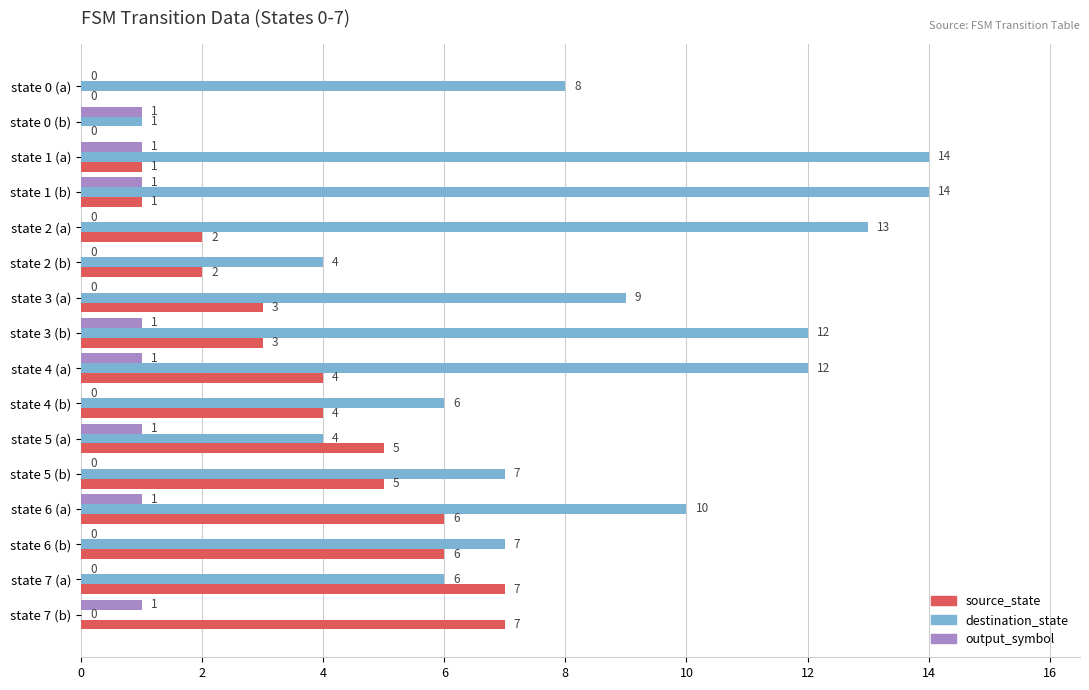

The destination_state series shows 14 at state 1 (b). True or false?

True